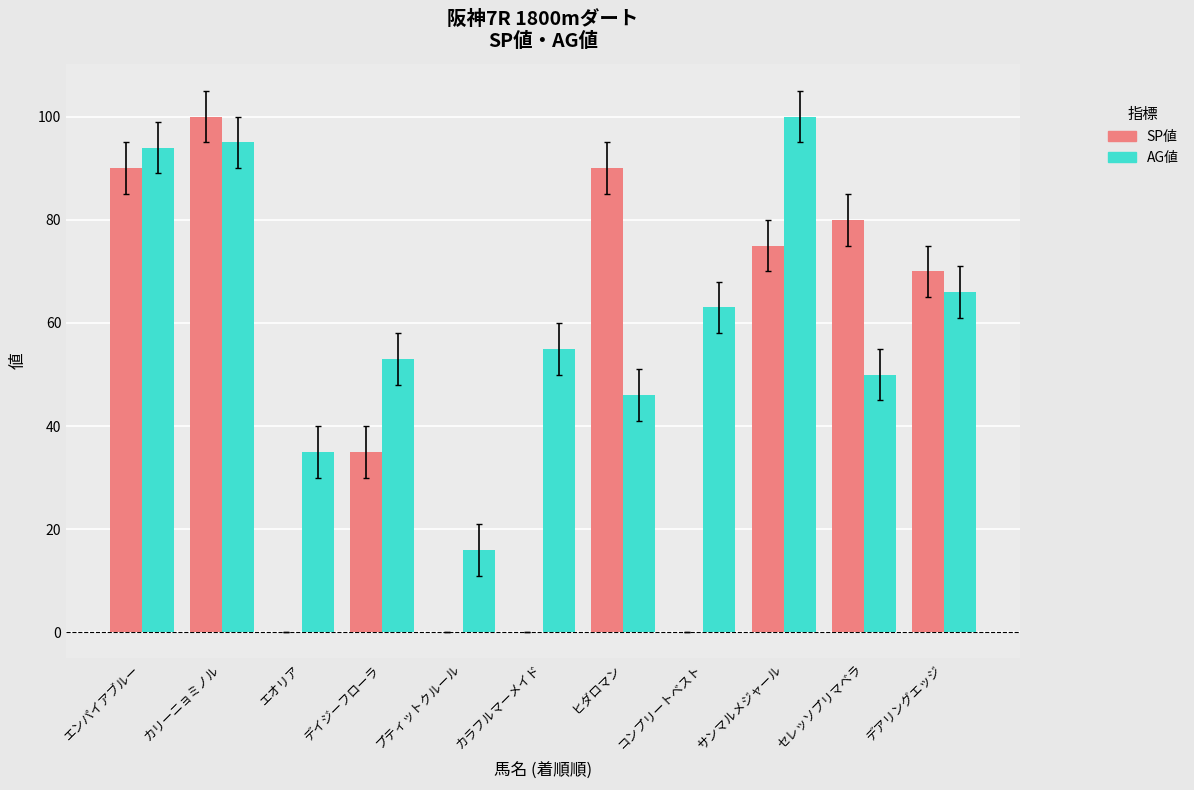

What is the sum of the AG値 values at セレッソプリマベラ and ヒダロマン?

96